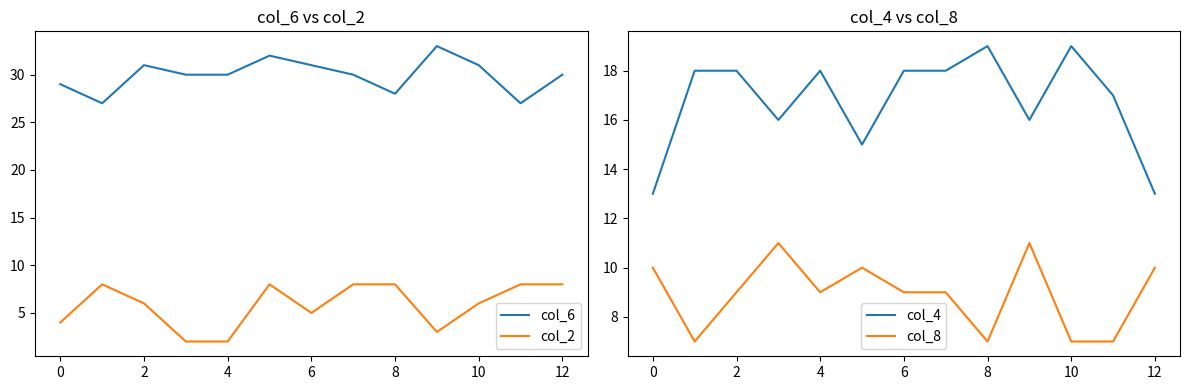

Is this an area chart (filled region under the line)?

No